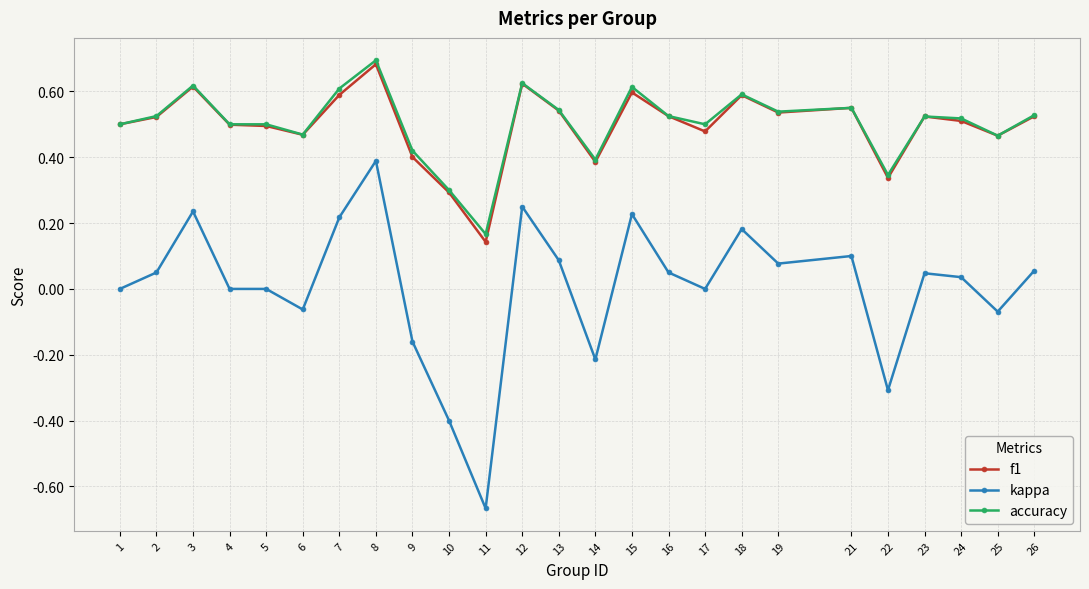

True or false: kappa and f1 cross at least once.

False